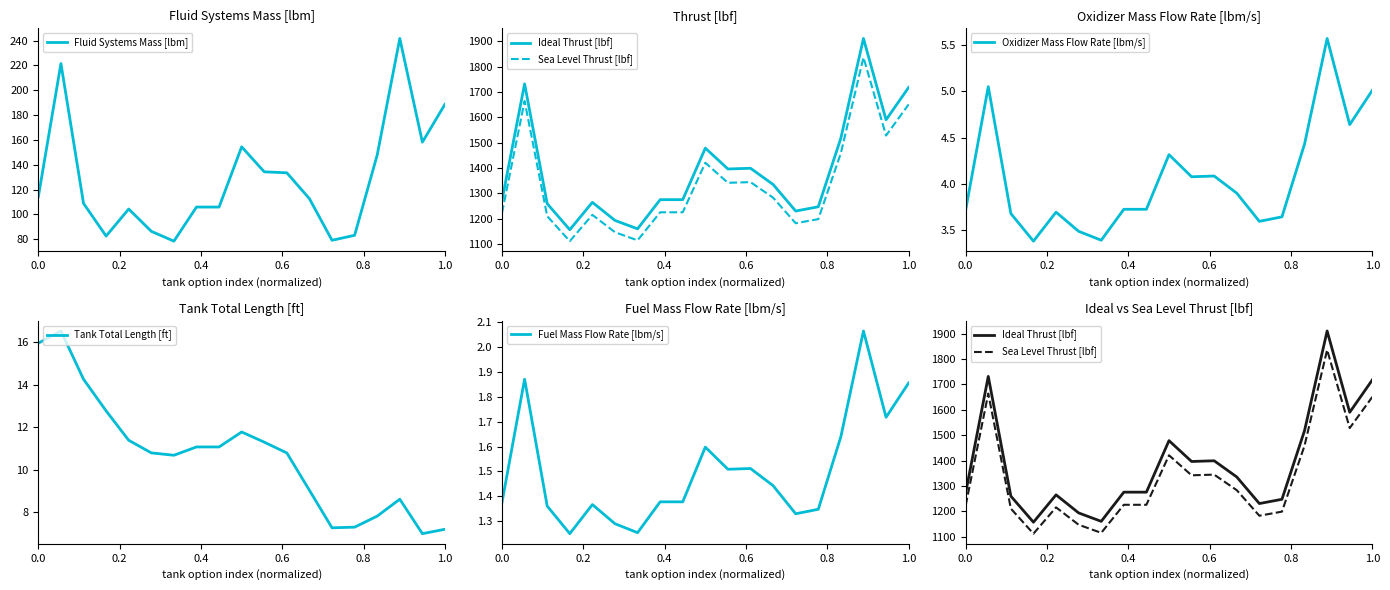

True or false: Ideal Thrust [lbf] and Sea Level Thrust [lbf] cross at least once.

False